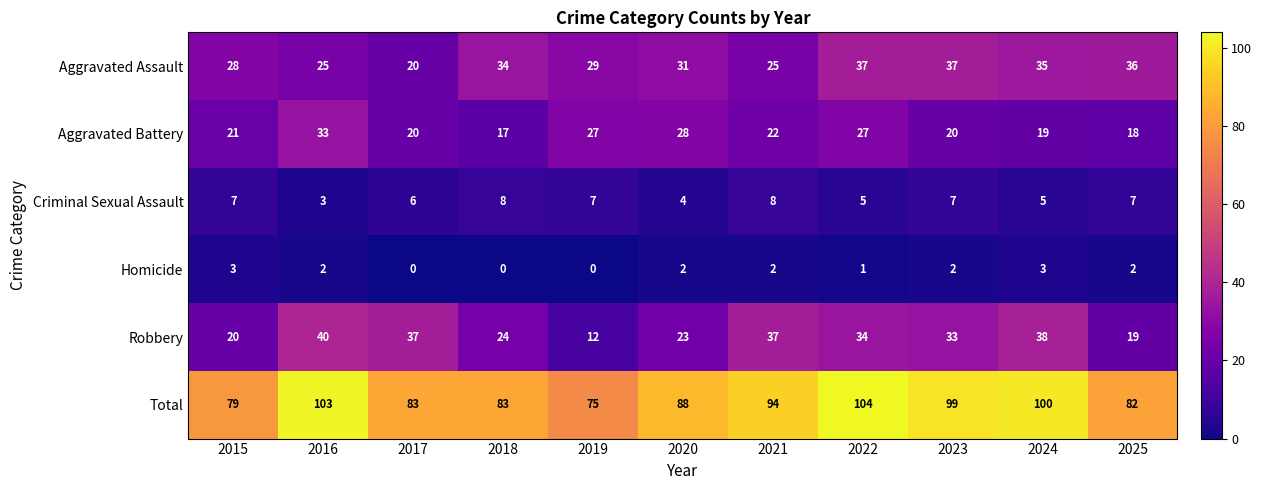

Which series changed the most between 2023 and 2025?

Total